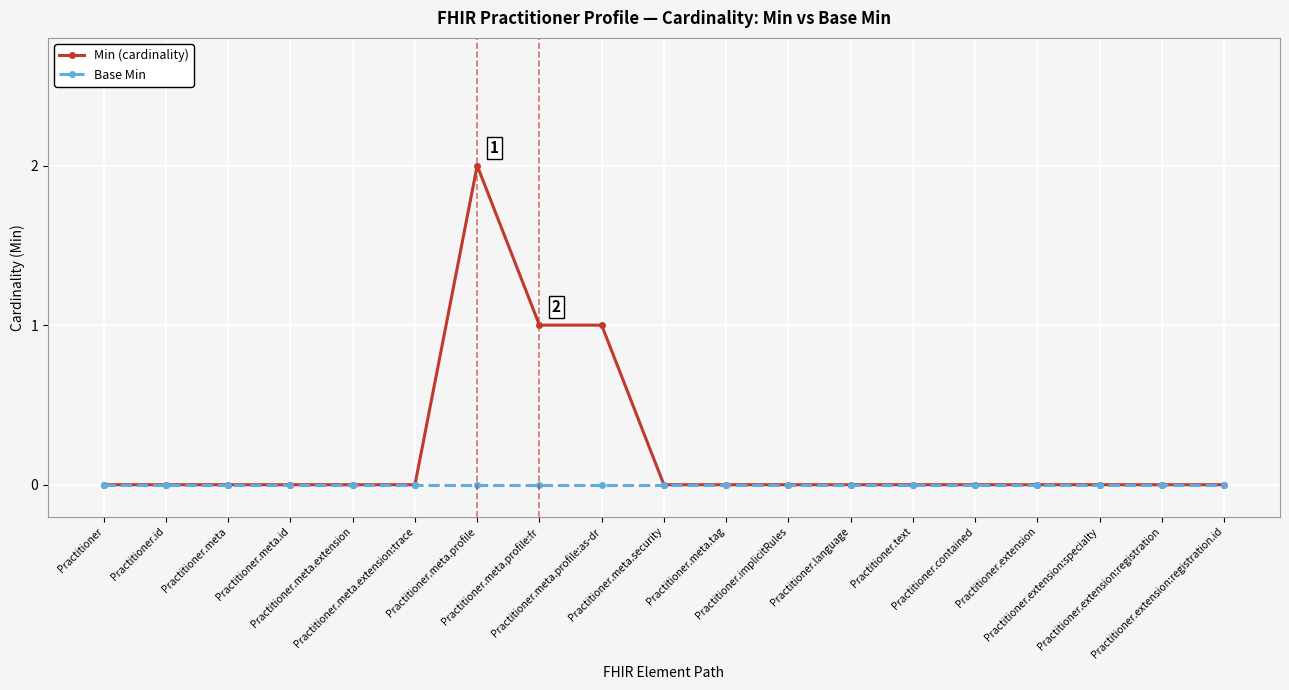

Which series has the largest total across all categories?

Min (cardinality)